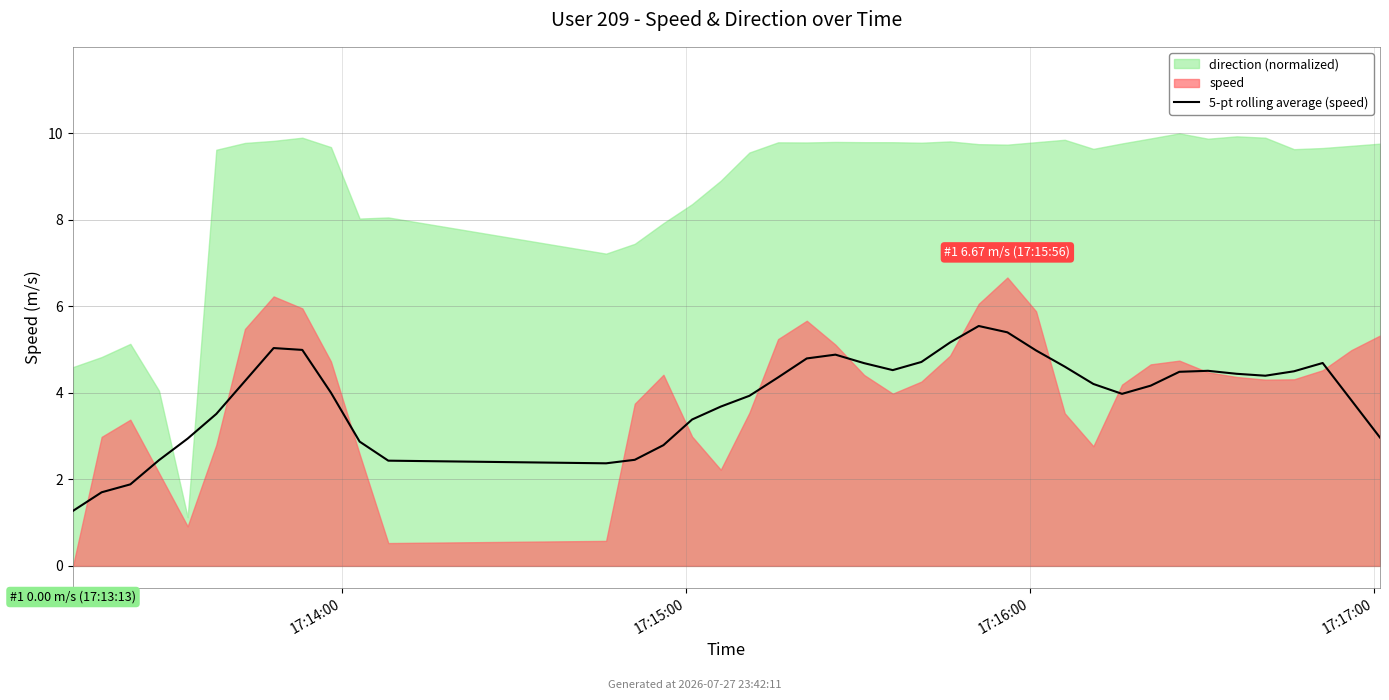

The chart shows a value of 2.3 at 18. True or false?

False